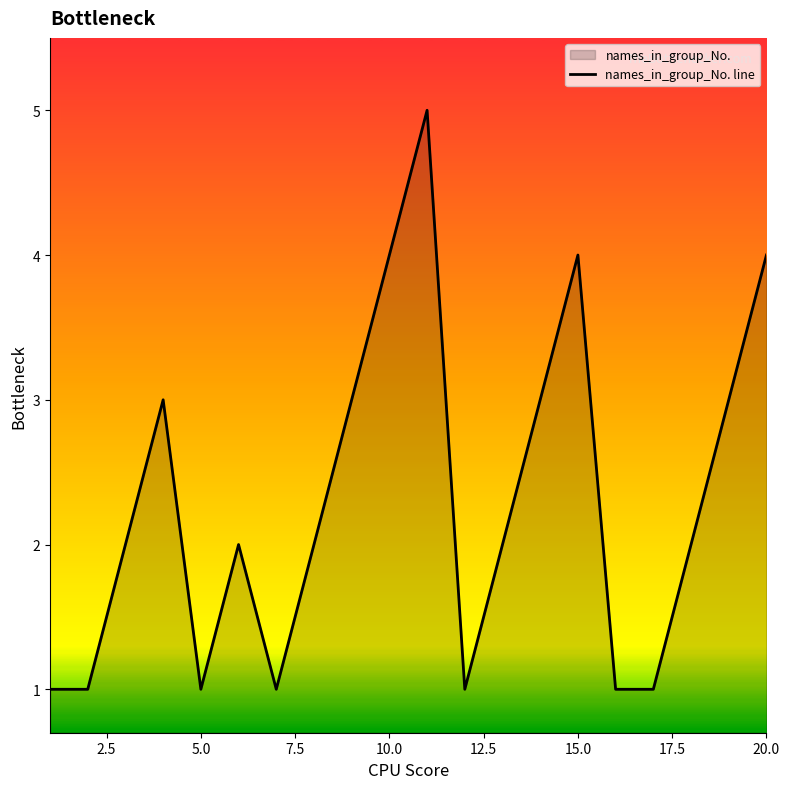

The value at 5.0 is 0. True or false?

False